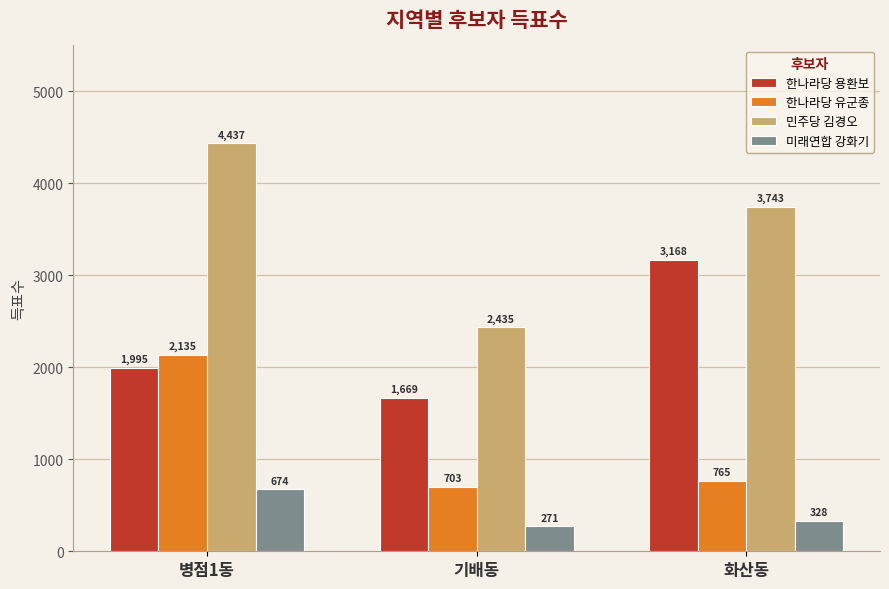

Which series has the largest total across all categories?

민주당 김경오